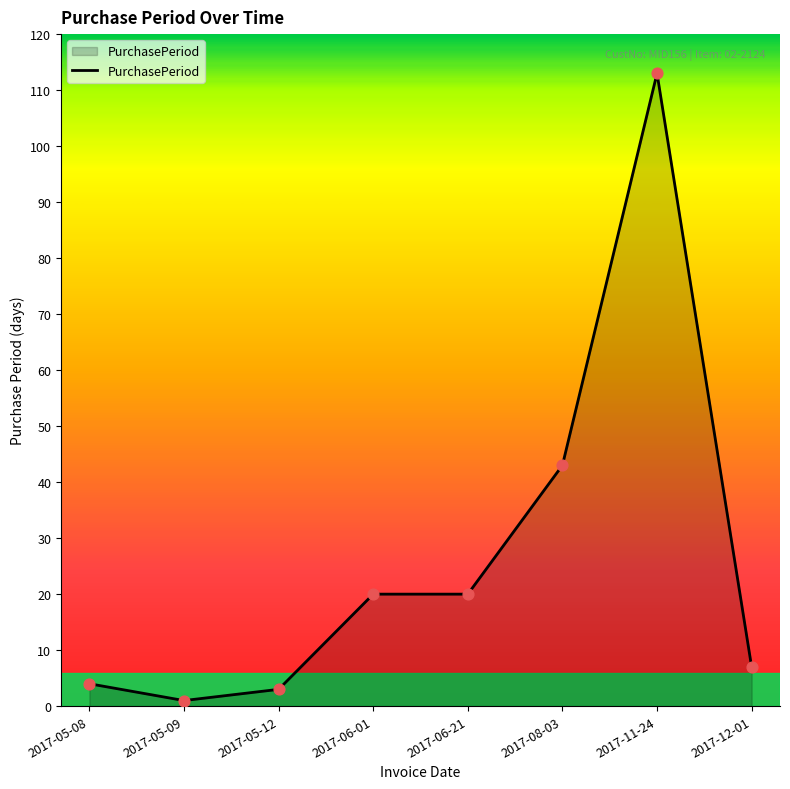

Which has a higher value, 2017-06-21 or 2017-08-03?

2017-08-03